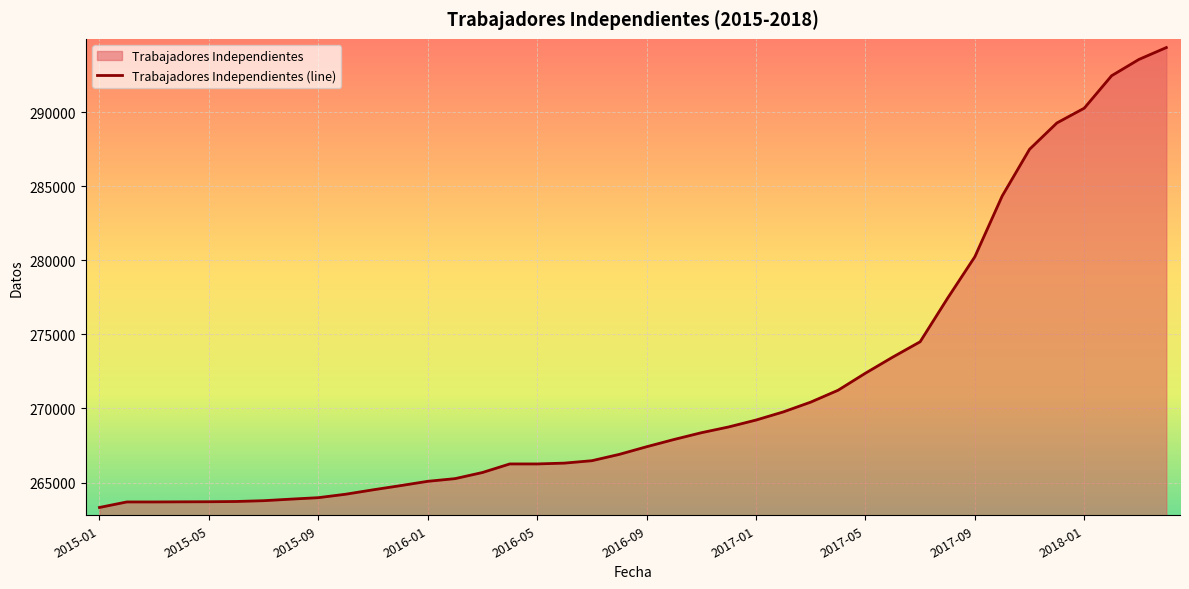

What is the value of the 17th point from the left?

266255